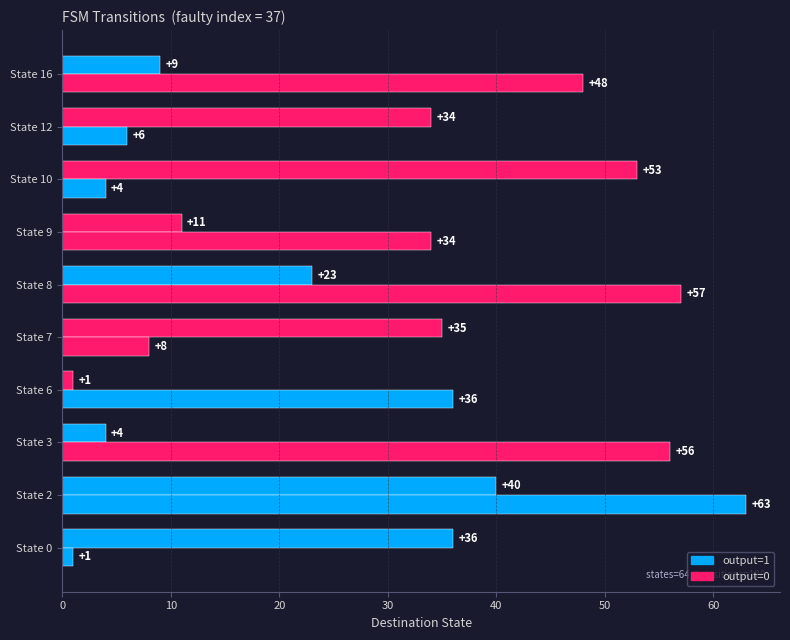

How many distinct data groups are displayed?

2